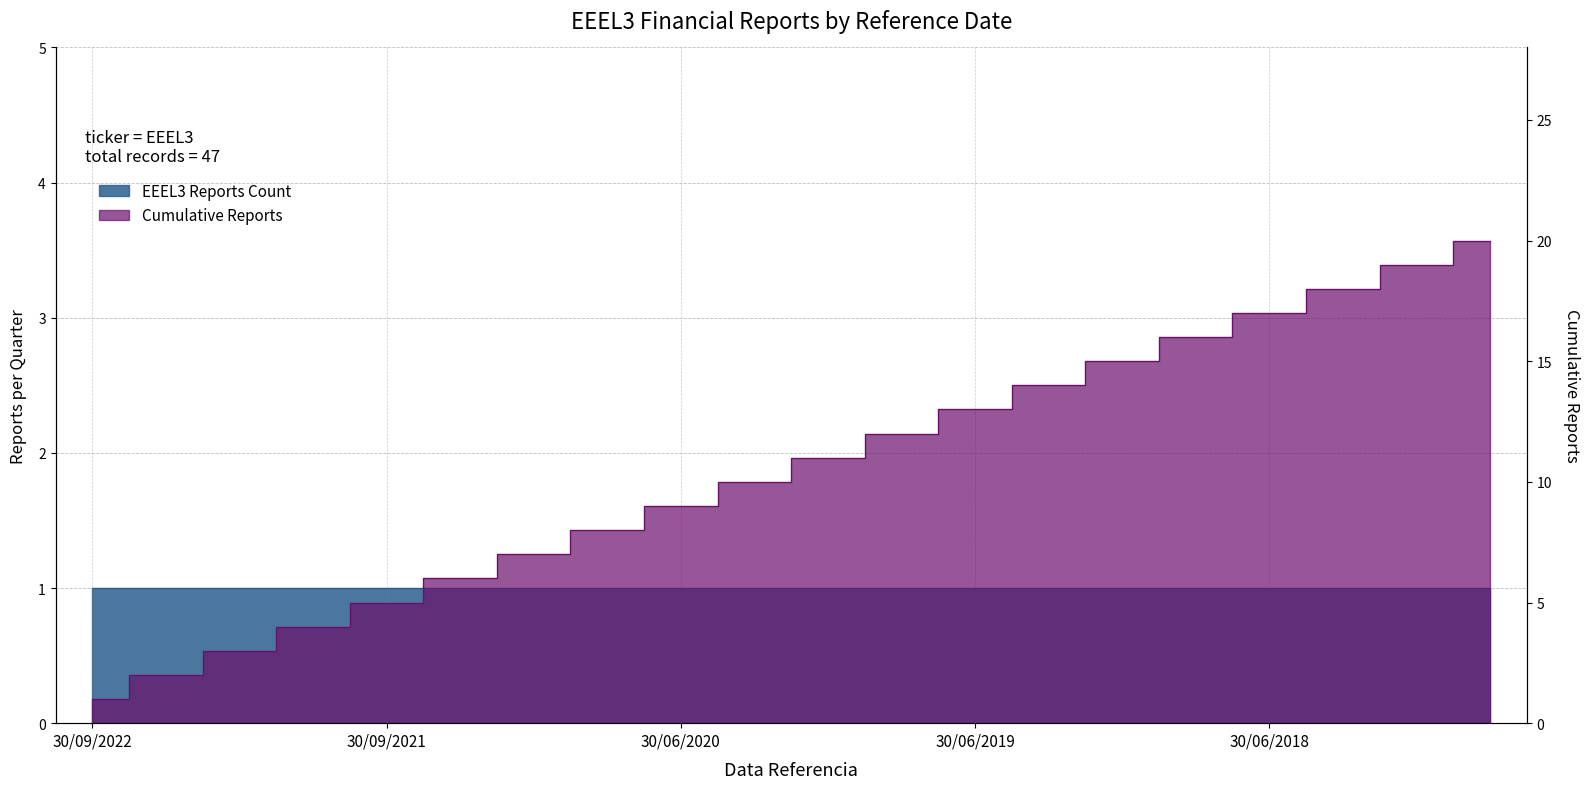

Which label corresponds to the largest value in the chart?

30/09/2017